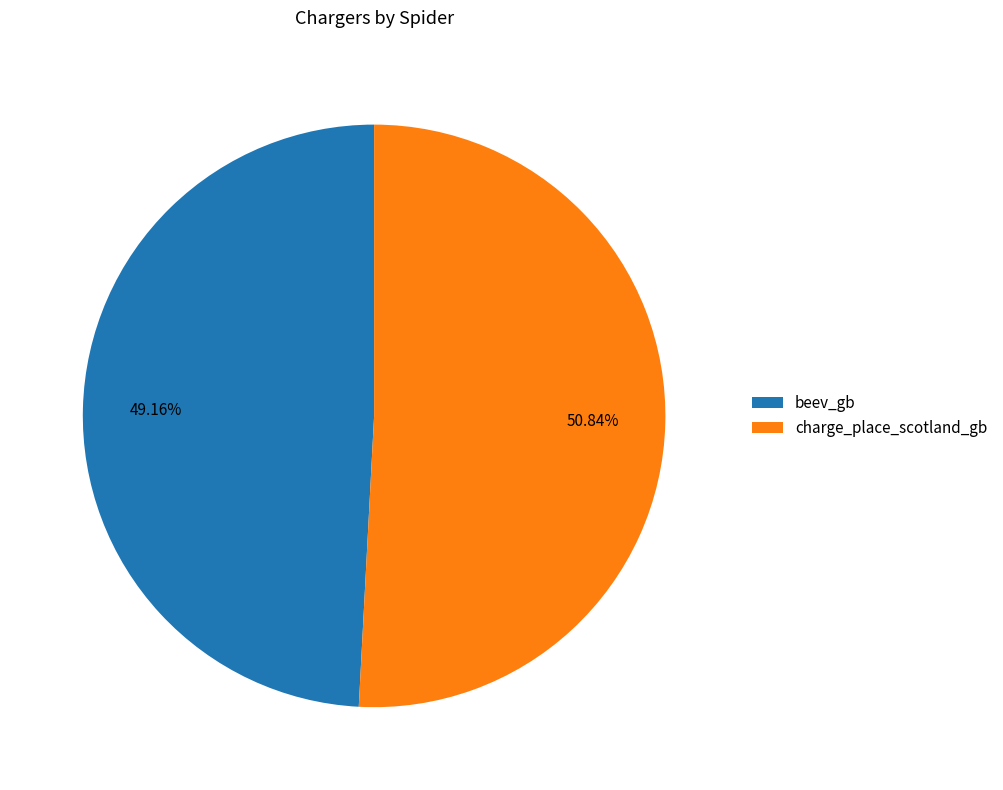

To the nearest percent, what portion does charge_place_scotland_gb represent?

51%